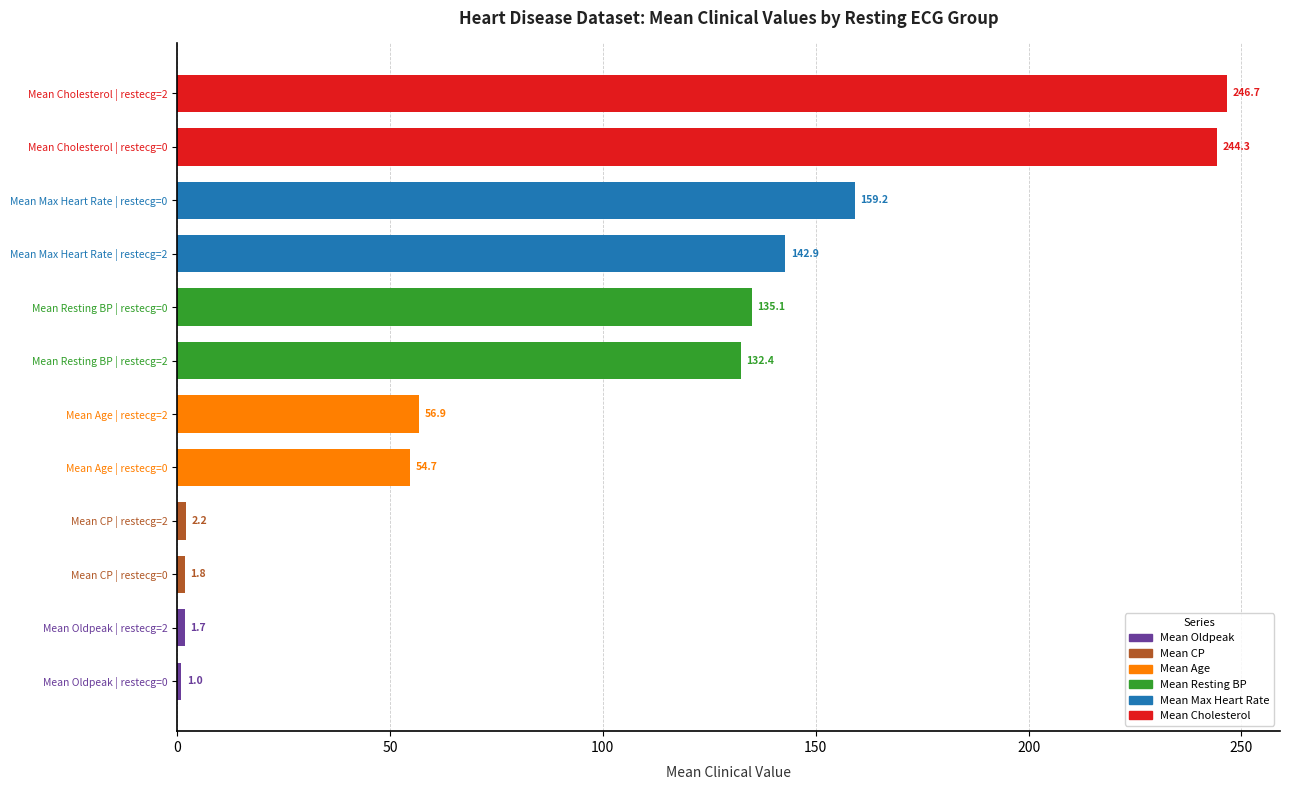

What is the change in value from Mean Oldpeak | restecg=2 to Mean Resting BP | restecg=2?

+130.7